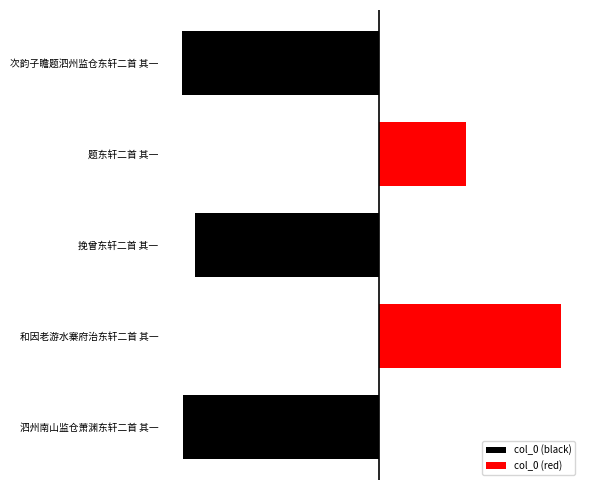

What are all the series names shown in the legend?

col_0 (black), col_0 (red)